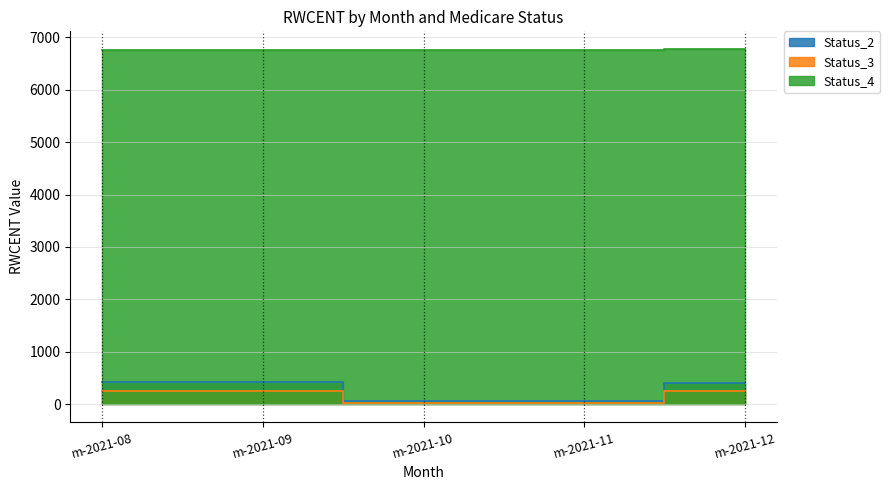

How many lines are shown in the chart?

3